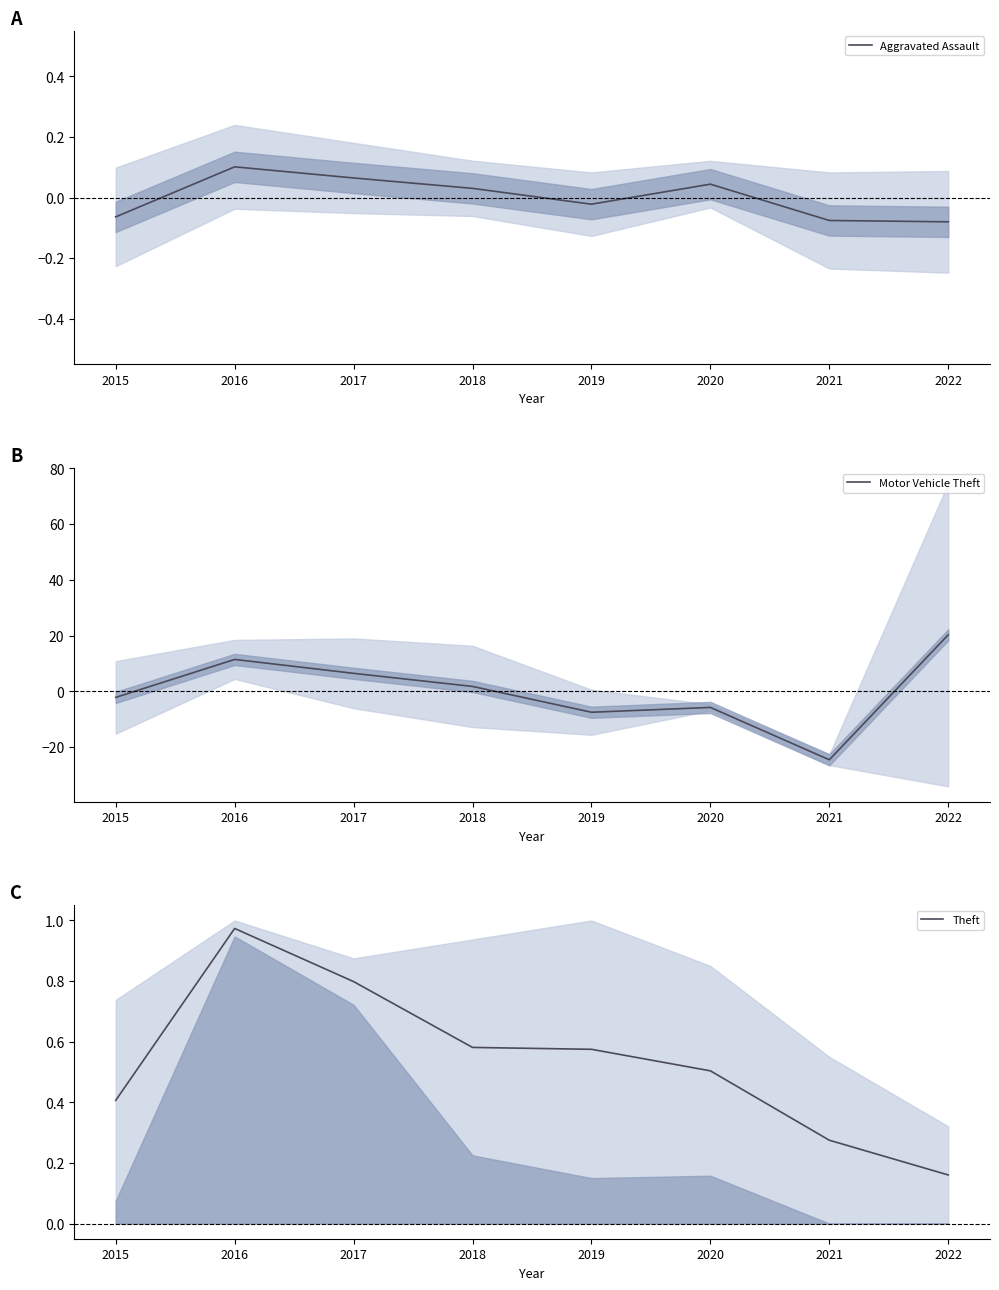

At how many categories does at least one series exceed -11?

8